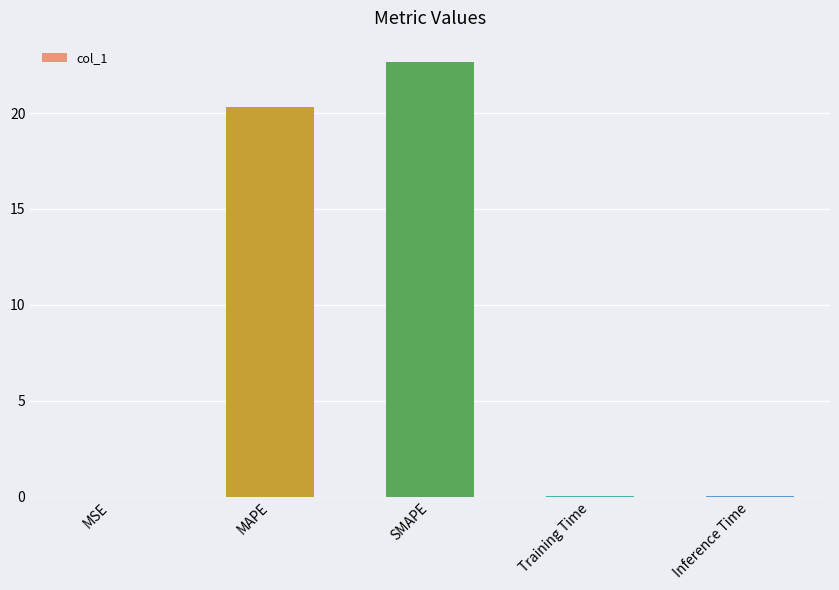

Where is the data nearest to the value 11?

MAPE